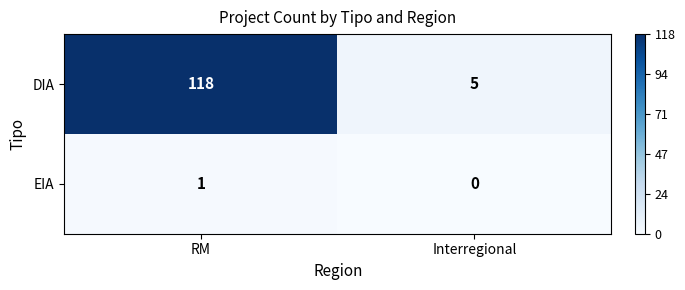

The EIA series shows 0 at Interregional. True or false?

True